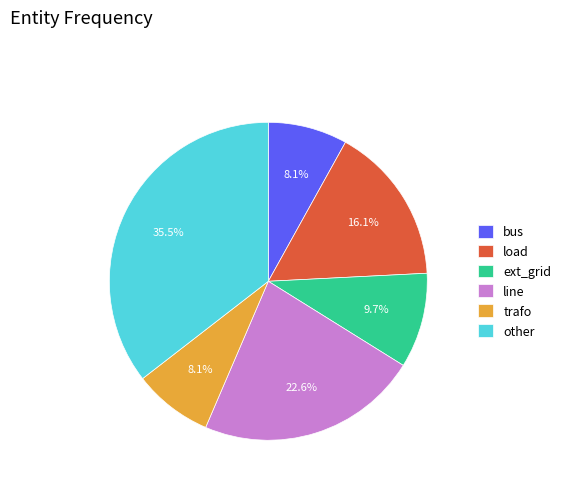

To the nearest percent, what is the combined percentage of load and trafo?

24%